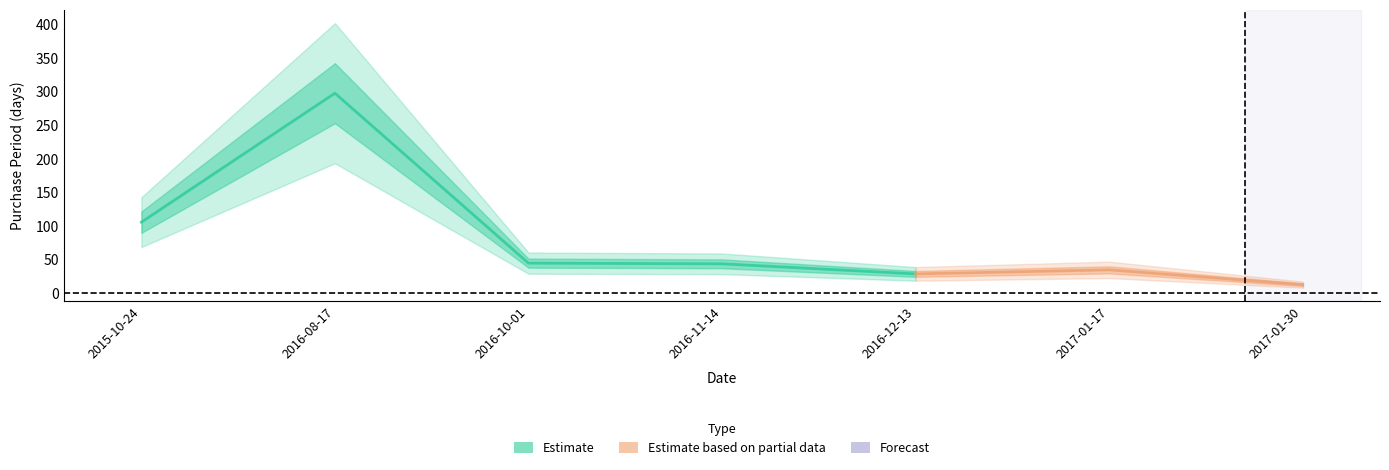

What is the label of the 1st point from the right?

2017-01-30